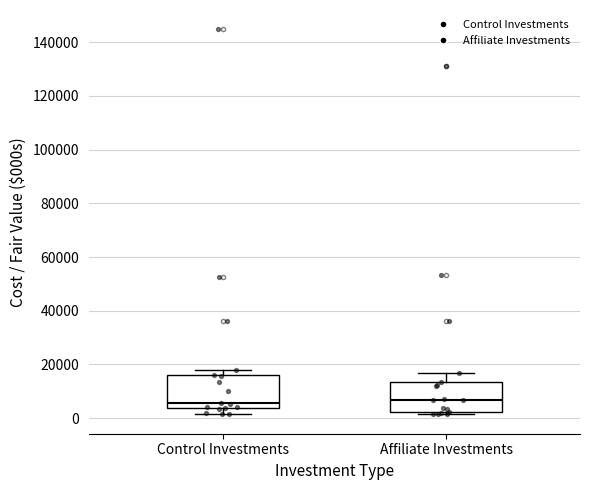

Reading left to right, read every box against the y-axis: the position of its median line, the range the box covers, and the ends of its whiskers. The values are not printed on the chart, so give them approximately, as read against the axis.

Control Investments: median 6000, box 4000 to 16000, whiskers 2000 to 18000
Affiliate Investments: median 6000, box 2000 to 14000, whiskers 2000 (just below the box's lower edge) to 16000